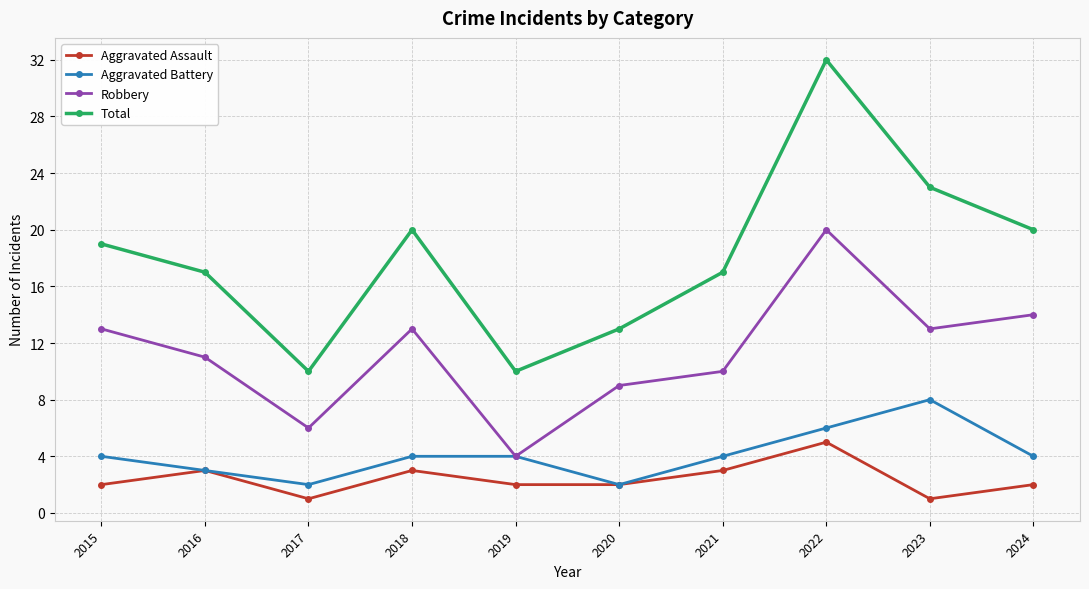

What is the spread (max minus min) of values at 2024?

18